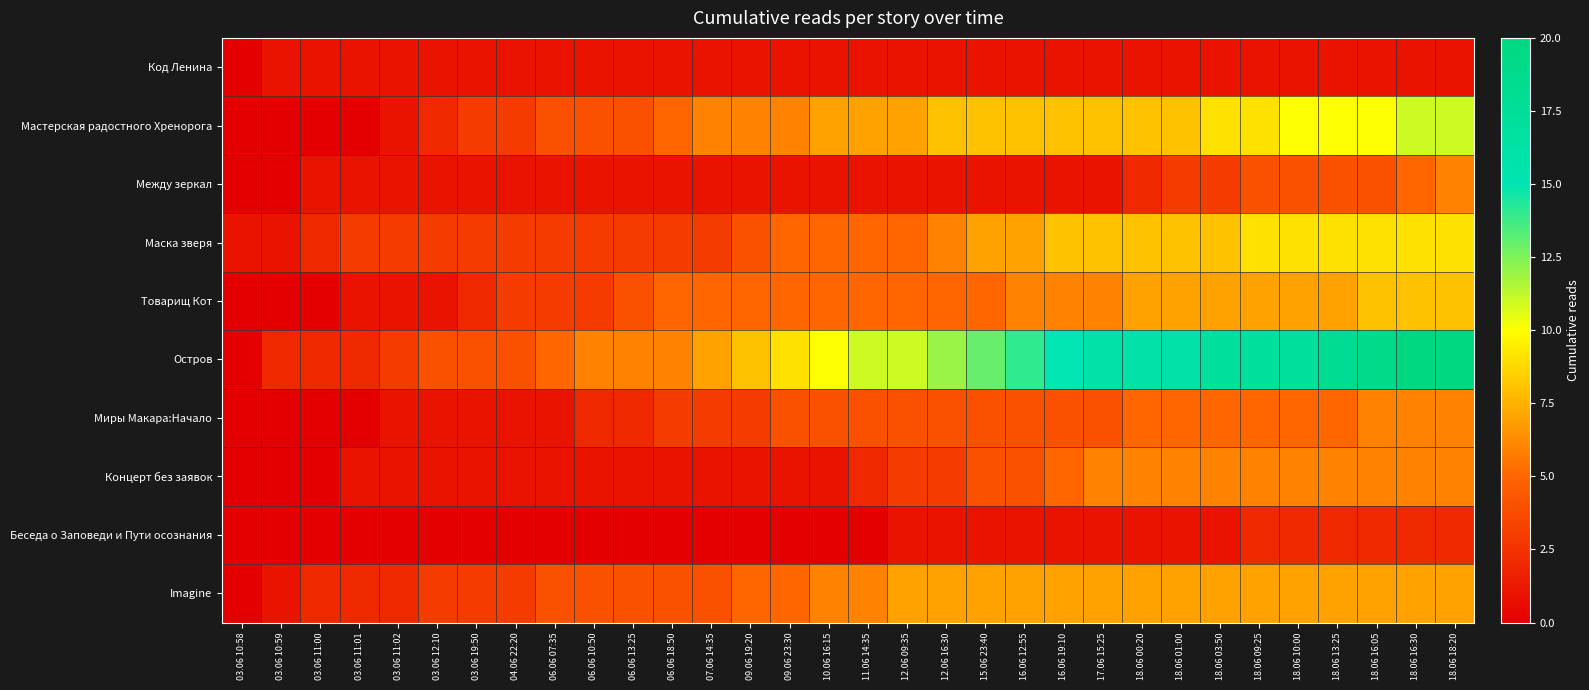

Reading left to right, transcribe all the data shown in this chart.

Код Ленина: 03.06 10:58=0	03.06 10:59=1	03.06 11:00=1	03.06 11:01=1	03.06 11:02=1	03.06 12:10=1	03.06 19:50=1	04.06 22:20=1	06.06 07:35=1	06.06 10:50=1	06.06 13:25=1	06.06 18:50=1	07.06 14:35=1	09.06 19:20=1	09.06 23:30=1	10.06 16:15=1	11.06 14:35=1	12.06 09:35=1	12.06 16:30=1	15.06 23:40=1	16.06 12:55=1	16.06 19:10=1	17.06 15:25=1	18.06 00:20=1	18.06 01:00=1	18.06 03:50=1	18.06 09:25=1	18.06 10:00=1	18.06 13:25=1	18.06 16:05=1	18.06 16:30=1	18.06 18:20=1
Мастерская радостного Хренорога: 03.06 10:58=0	03.06 10:59=0	03.06 11:00=0	03.06 11:01=0	03.06 11:02=1	03.06 12:10=2	03.06 19:50=3	04.06 22:20=3	06.06 07:35=4	06.06 10:50=4	06.06 13:25=4	06.06 18:50=5	07.06 14:35=6	09.06 19:20=6	09.06 23:30=6	10.06 16:15=7	11.06 14:35=7	12.06 09:35=7	12.06 16:30=8	15.06 23:40=8	16.06 12:55=8	16.06 19:10=8	17.06 15:25=8	18.06 00:20=8	18.06 01:00=8	18.06 03:50=9	18.06 09:25=9	18.06 10:00=10	18.06 13:25=10	18.06 16:05=10	18.06 16:30=11	18.06 18:20=11
Между зеркал: 03.06 10:58=0	03.06 10:59=0	03.06 11:00=1	03.06 11:01=1	03.06 11:02=1	03.06 12:10=1	03.06 19:50=1	04.06 22:20=1	06.06 07:35=1	06.06 10:50=1	06.06 13:25=1	06.06 18:50=1	07.06 14:35=1	09.06 19:20=1	09.06 23:30=1	10.06 16:15=1	11.06 14:35=1	12.06 09:35=1	12.06 16:30=1	15.06 23:40=1	16.06 12:55=1	16.06 19:10=1	17.06 15:25=1	18.06 00:20=2	18.06 01:00=3	18.06 03:50=3	18.06 09:25=4	18.06 10:00=4	18.06 13:25=4	18.06 16:05=4	18.06 16:30=5	18.06 18:20=6
Маска зверя: 03.06 10:58=1	03.06 10:59=1	03.06 11:00=2	03.06 11:01=3	03.06 11:02=3	03.06 12:10=3	03.06 19:50=3	04.06 22:20=3	06.06 07:35=3	06.06 10:50=3	06.06 13:25=3	06.06 18:50=3	07.06 14:35=3	09.06 19:20=4	09.06 23:30=5	10.06 16:15=5	11.06 14:35=5	12.06 09:35=5	12.06 16:30=6	15.06 23:40=7	16.06 12:55=7	16.06 19:10=8	17.06 15:25=8	18.06 00:20=8	18.06 01:00=8	18.06 03:50=8	18.06 09:25=9	18.06 10:00=9	18.06 13:25=9	18.06 16:05=9	18.06 16:30=9	18.06 18:20=9
Товарищ Кот: 03.06 10:58=0	03.06 10:59=0	03.06 11:00=0	03.06 11:01=1	03.06 11:02=1	03.06 12:10=1	03.06 19:50=2	04.06 22:20=3	06.06 07:35=3	06.06 10:50=3	06.06 13:25=4	06.06 18:50=5	07.06 14:35=5	09.06 19:20=5	09.06 23:30=5	10.06 16:15=5	11.06 14:35=5	12.06 09:35=5	12.06 16:30=5	15.06 23:40=5	16.06 12:55=6	16.06 19:10=6	17.06 15:25=6	18.06 00:20=7	18.06 01:00=7	18.06 03:50=7	18.06 09:25=7	18.06 10:00=7	18.06 13:25=7	18.06 16:05=8	18.06 16:30=8	18.06 18:20=8
Остров: 03.06 10:58=0	03.06 10:59=2	03.06 11:00=2	03.06 11:01=2	03.06 11:02=3	03.06 12:10=4	03.06 19:50=4	04.06 22:20=4	06.06 07:35=5	06.06 10:50=6	06.06 13:25=6	06.06 18:50=6	07.06 14:35=7	09.06 19:20=8	09.06 23:30=9	10.06 16:15=10	11.06 14:35=11	12.06 09:35=11	12.06 16:30=12	15.06 23:40=13	16.06 12:55=14	16.06 19:10=15	17.06 15:25=16	18.06 00:20=16	18.06 01:00=16	18.06 03:50=17	18.06 09:25=17	18.06 10:00=17	18.06 13:25=18	18.06 16:05=19	18.06 16:30=20	18.06 18:20=20
Миры Макара:Начало: 03.06 10:58=0	03.06 10:59=0	03.06 11:00=0	03.06 11:01=0	03.06 11:02=1	03.06 12:10=1	03.06 19:50=1	04.06 22:20=1	06.06 07:35=1	06.06 10:50=2	06.06 13:25=2	06.06 18:50=3	07.06 14:35=3	09.06 19:20=3	09.06 23:30=4	10.06 16:15=4	11.06 14:35=4	12.06 09:35=4	12.06 16:30=4	15.06 23:40=4	16.06 12:55=4	16.06 19:10=4	17.06 15:25=4	18.06 00:20=5	18.06 01:00=5	18.06 03:50=5	18.06 09:25=5	18.06 10:00=5	18.06 13:25=5	18.06 16:05=6	18.06 16:30=6	18.06 18:20=6
Концерт без заявок: 03.06 10:58=0	03.06 10:59=0	03.06 11:00=0	03.06 11:01=1	03.06 11:02=1	03.06 12:10=1	03.06 19:50=1	04.06 22:20=1	06.06 07:35=1	06.06 10:50=1	06.06 13:25=1	06.06 18:50=1	07.06 14:35=1	09.06 19:20=1	09.06 23:30=1	10.06 16:15=1	11.06 14:35=2	12.06 09:35=3	12.06 16:30=3	15.06 23:40=4	16.06 12:55=4	16.06 19:10=5	17.06 15:25=6	18.06 00:20=6	18.06 01:00=6	18.06 03:50=6	18.06 09:25=6	18.06 10:00=6	18.06 13:25=6	18.06 16:05=6	18.06 16:30=6	18.06 18:20=6
Беседа о Заповеди и Пути осознания: 03.06 10:58=0	03.06 10:59=0	03.06 11:00=0	03.06 11:01=0	03.06 11:02=0	03.06 12:10=0	03.06 19:50=0	04.06 22:20=0	06.06 07:35=0	06.06 10:50=0	06.06 13:25=0	06.06 18:50=0	07.06 14:35=0	09.06 19:20=0	09.06 23:30=0	10.06 16:15=0	11.06 14:35=0	12.06 09:35=1	12.06 16:30=1	15.06 23:40=1	16.06 12:55=1	16.06 19:10=1	17.06 15:25=1	18.06 00:20=1	18.06 01:00=1	18.06 03:50=1	18.06 09:25=2	18.06 10:00=2	18.06 13:25=2	18.06 16:05=2	18.06 16:30=2	18.06 18:20=2
Imagine: 03.06 10:58=0	03.06 10:59=1	03.06 11:00=2	03.06 11:01=2	03.06 11:02=2	03.06 12:10=3	03.06 19:50=3	04.06 22:20=3	06.06 07:35=4	06.06 10:50=4	06.06 13:25=4	06.06 18:50=4	07.06 14:35=4	09.06 19:20=5	09.06 23:30=5	10.06 16:15=6	11.06 14:35=6	12.06 09:35=7	12.06 16:30=7	15.06 23:40=7	16.06 12:55=7	16.06 19:10=7	17.06 15:25=7	18.06 00:20=7	18.06 01:00=7	18.06 03:50=7	18.06 09:25=7	18.06 10:00=7	18.06 13:25=7	18.06 16:05=7	18.06 16:30=7	18.06 18:20=7